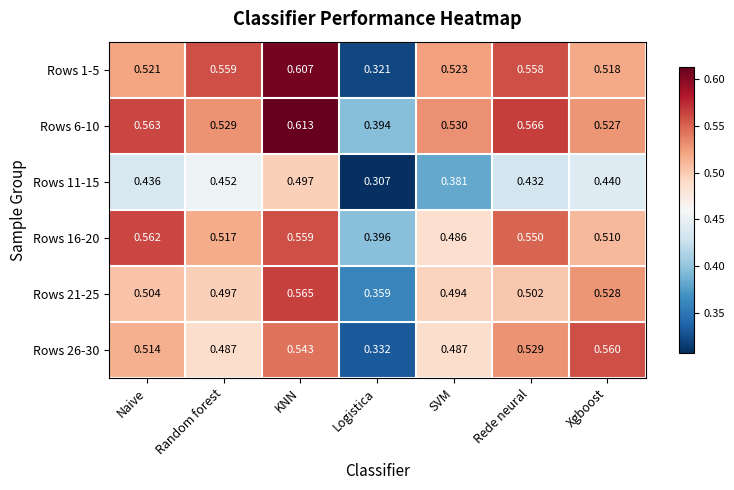

List the labels in order of Rows 1-5 value, largest first.

KNN, Random forest, Rede neural, SVM, Naive, Xgboost, Logistica